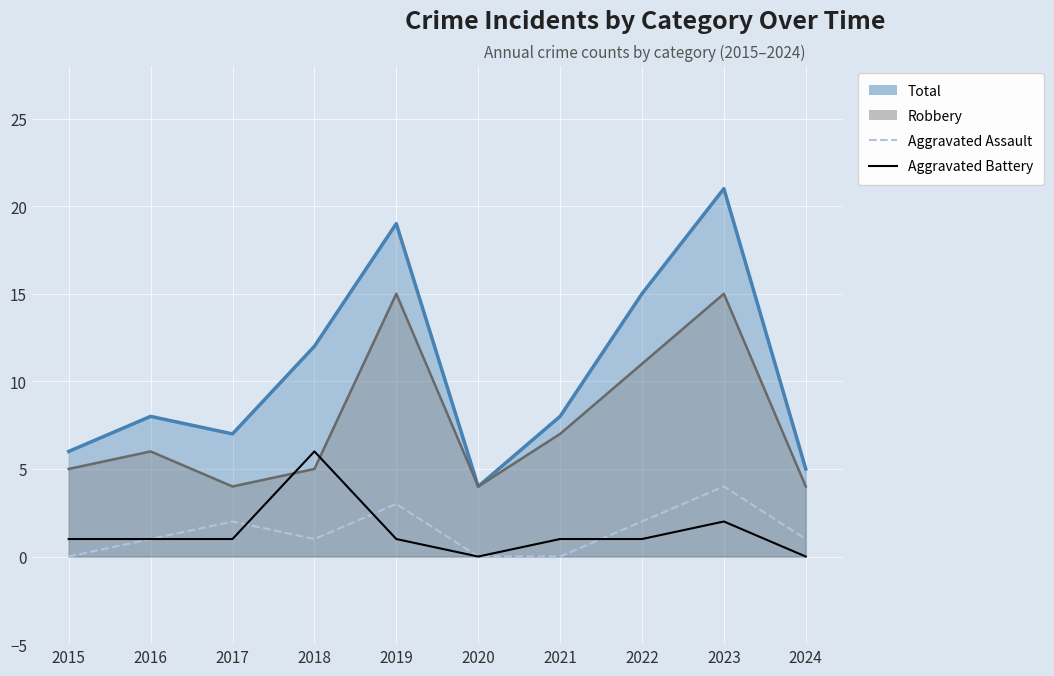

What is the difference between the Aggravated Assault values at 2022 and 2016?

1